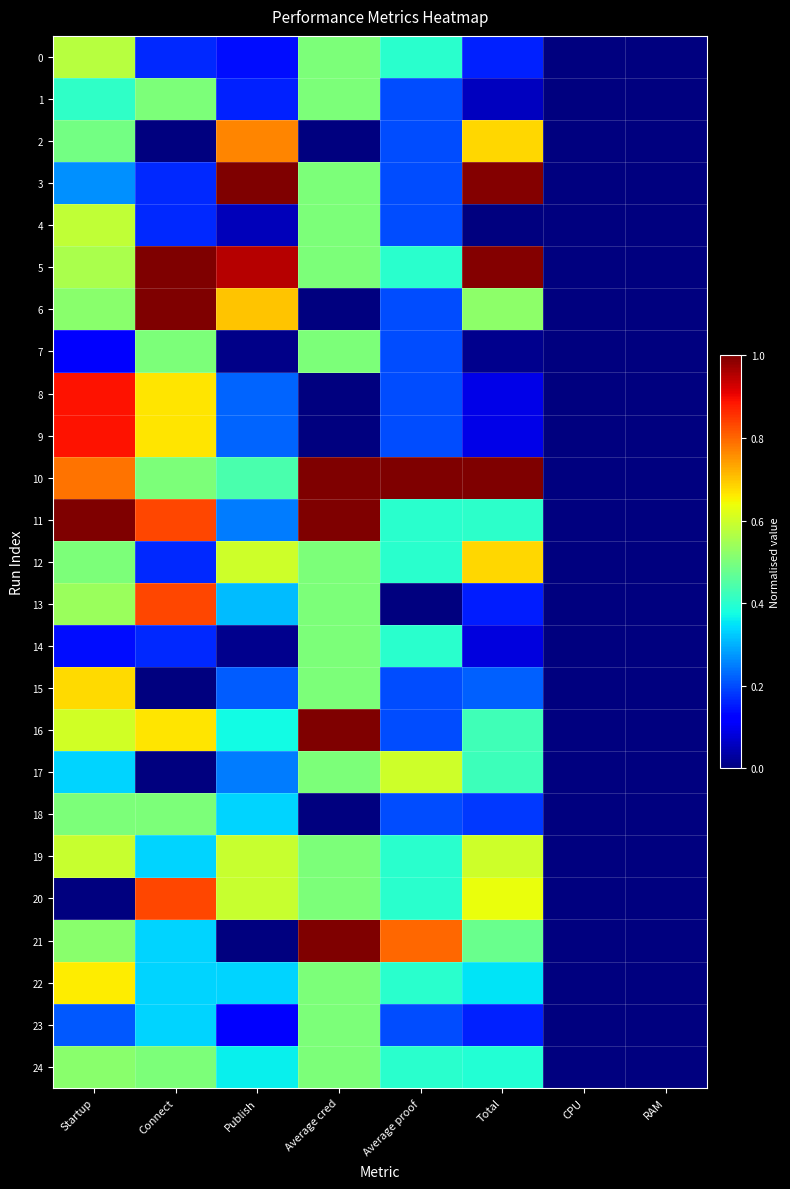

Rank the series by their maximum value, from lowest to highest.

14, 23, 1, 7, 18, 24, 0, 4, 19, 17, 22, 15, 12, 2, 13, 20, 8, 9, 3, 5, 6, 10, 11, 16, 21